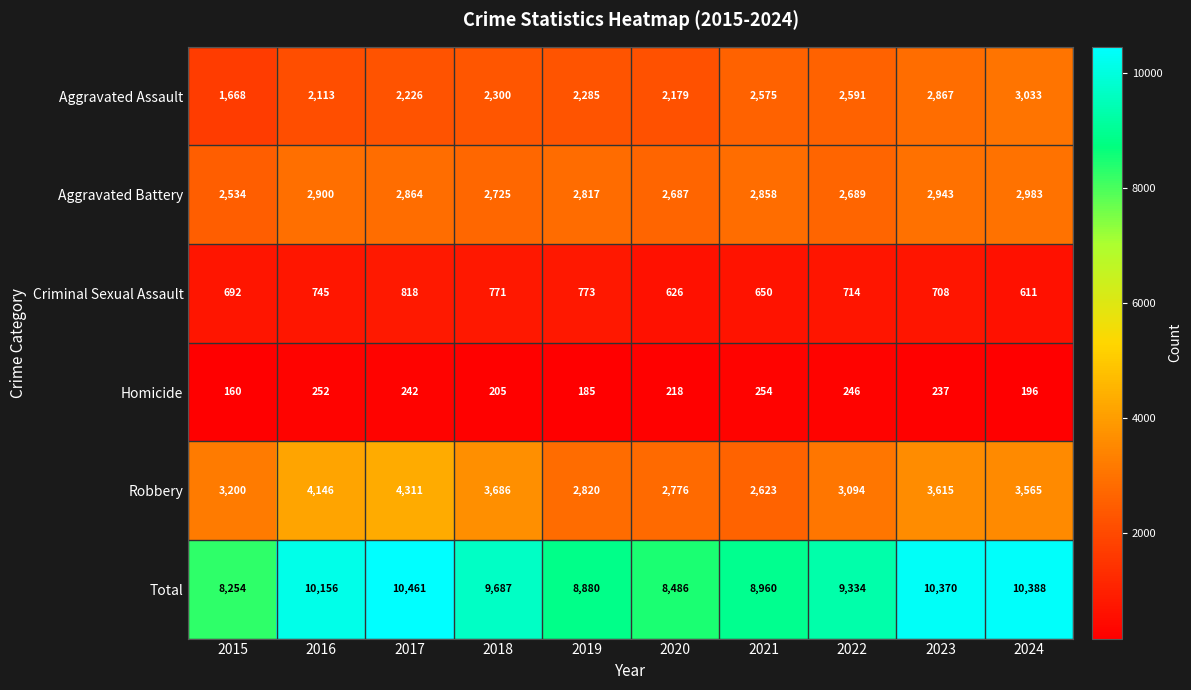

Rank the series at 2019 from lowest to highest value.

Homicide, Criminal Sexual Assault, Aggravated Assault, Aggravated Battery, Robbery, Total